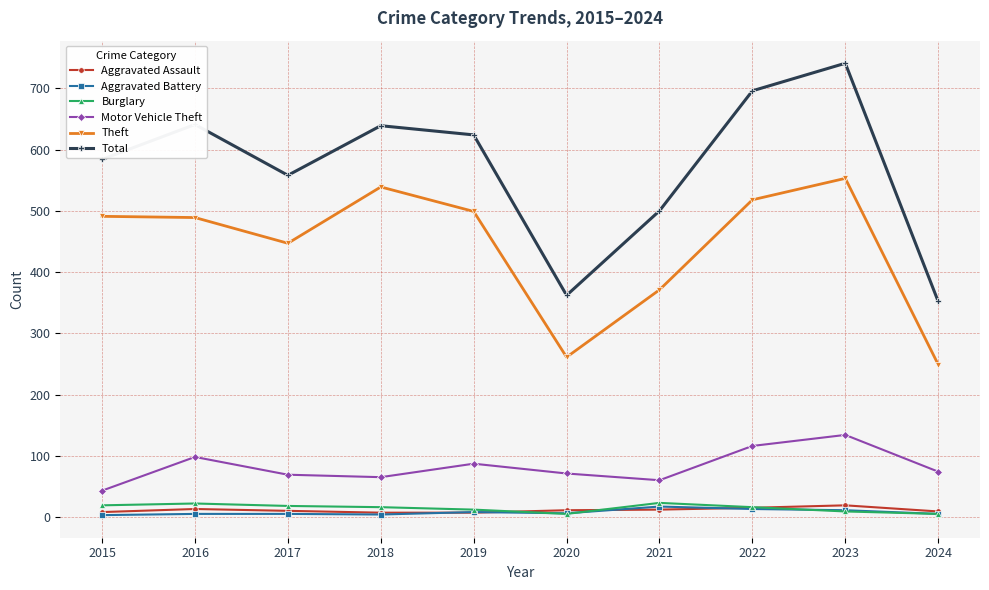

Where is the first local minimum for Total?

2017